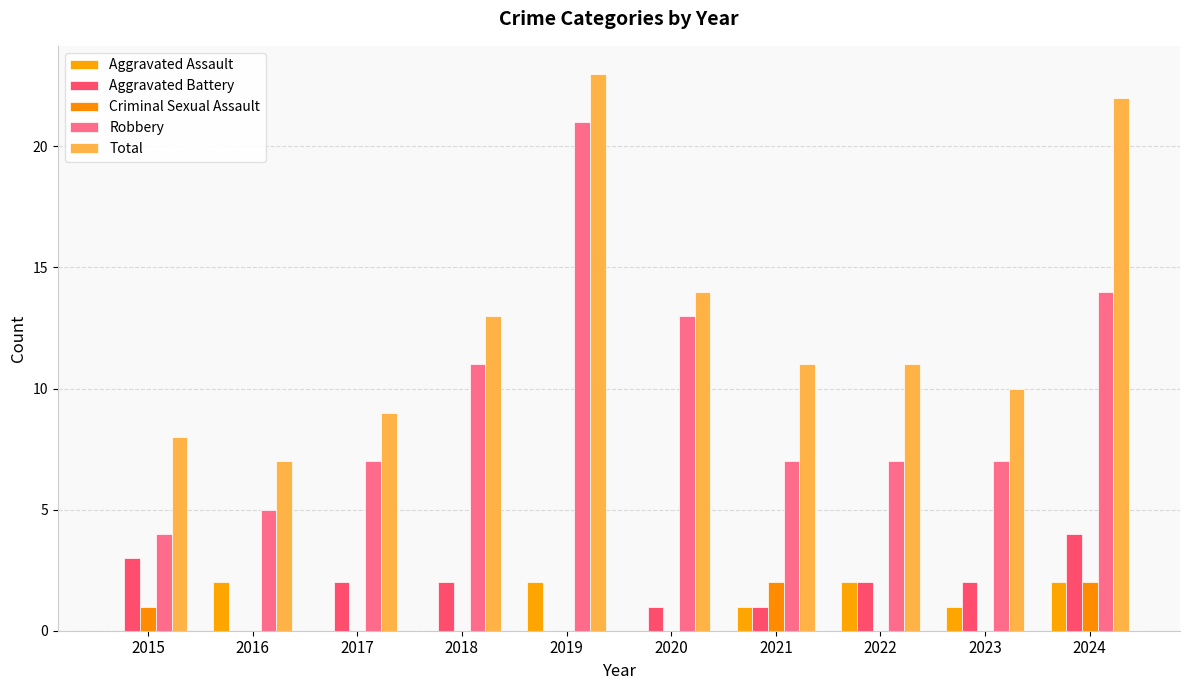

Between 2016 and 2022, which is larger?

2016